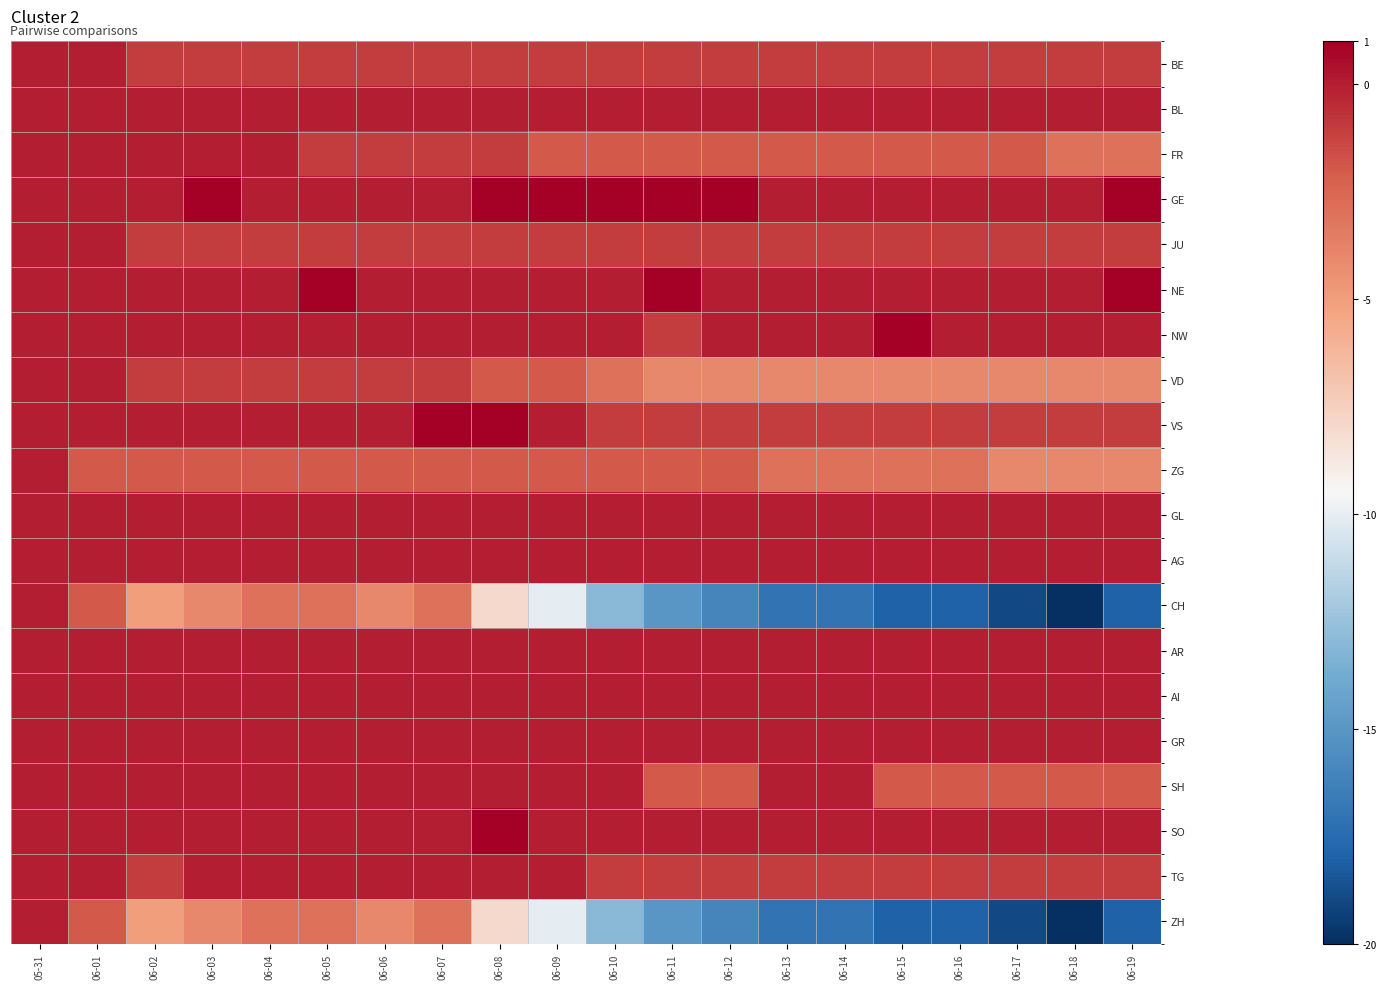

Which series has the largest total across all categories?

GE